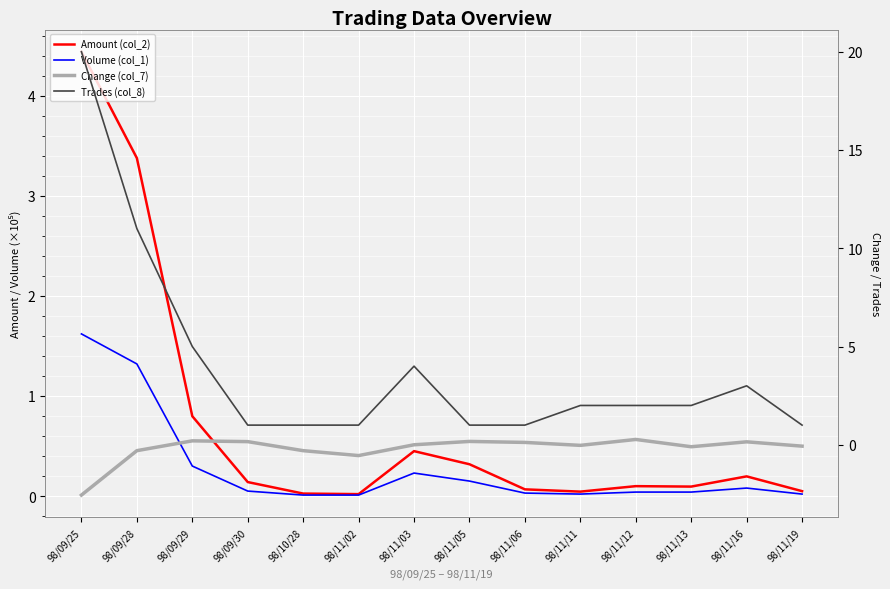

Reading left to right, transcribe all the data shown in this chart.

Amount (col_2): 4.4	3.4	0.8	0.1	0.0	0.0	0.4	0.3	0.1	0.0	0.1	0.1	0.2	0.0
Volume (col_1): 1.6	1.3	0.3	0.1	0.0	0.0	0.2	0.1	0.0	0.0	0.0	0.0	0.1	0.0
Change (col_7): -2.6	-0.3	0.2	0.2	-0.3	-0.6	0.0	0.2	0.1	-0.0	0.3	-0.1	0.1	-0.1
Trades (col_8): 20.0	11.0	5.0	1.0	1.0	1.0	4.0	1.0	1.0	2.0	2.0	2.0	3.0	1.0